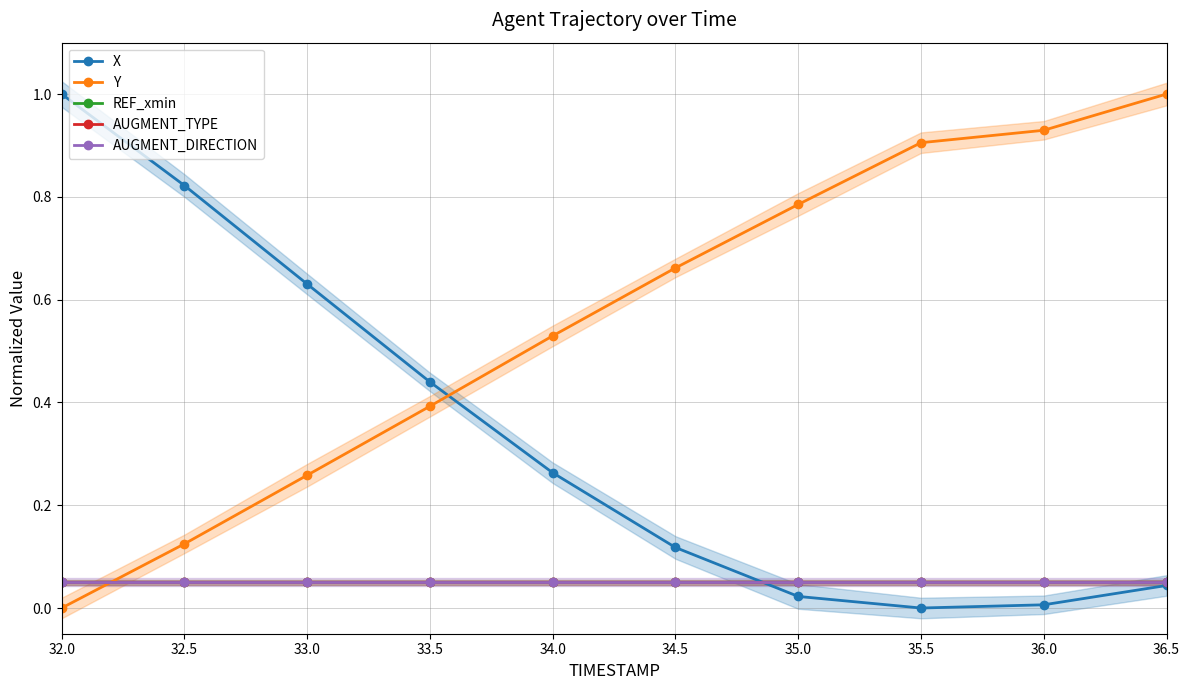

What is the maximum value shown in the chart?

1.0